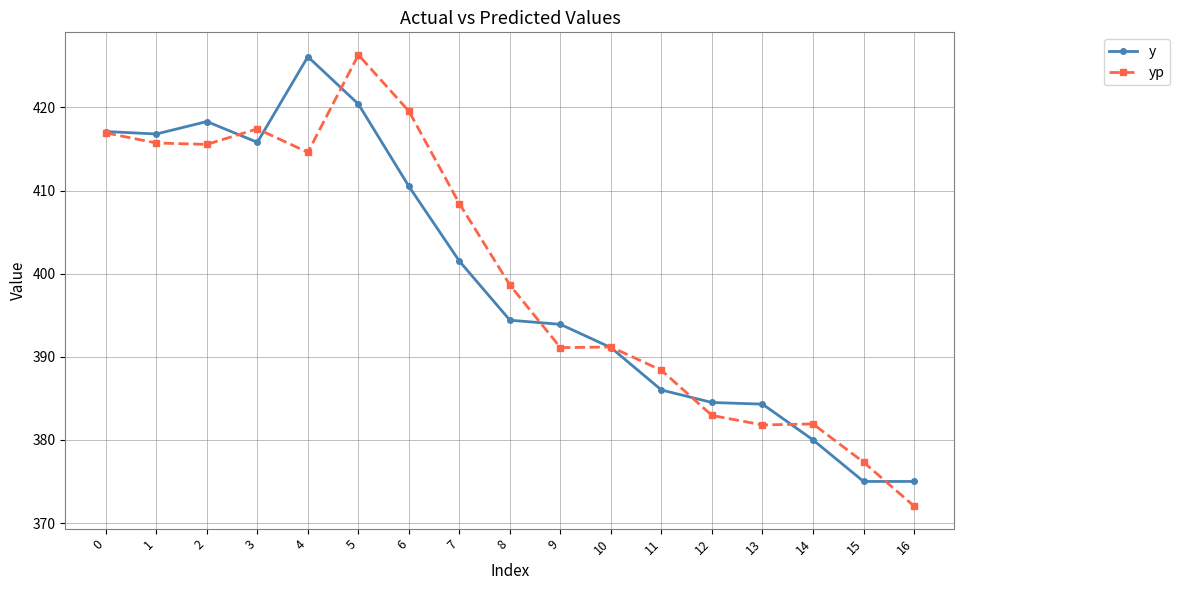

The y series shows 622.7 at 8. True or false?

False